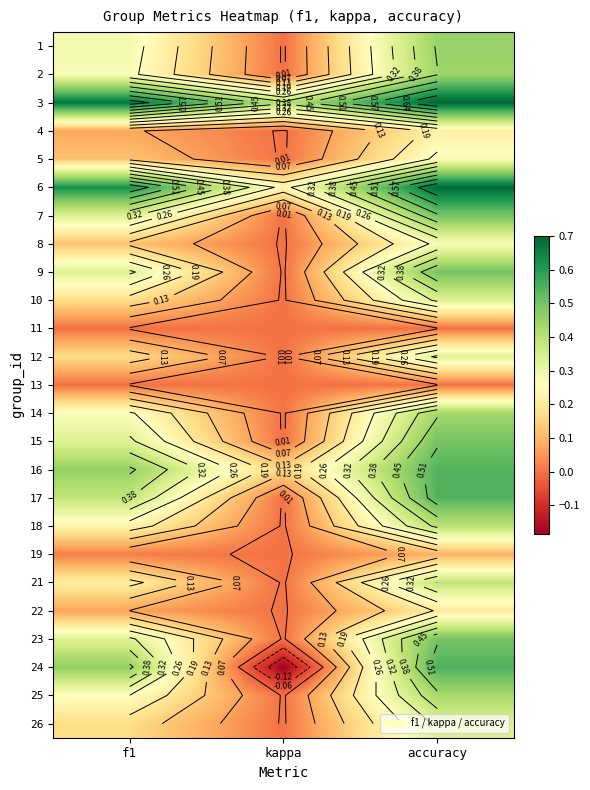

What is the total value across all series at accuracy?

9.6